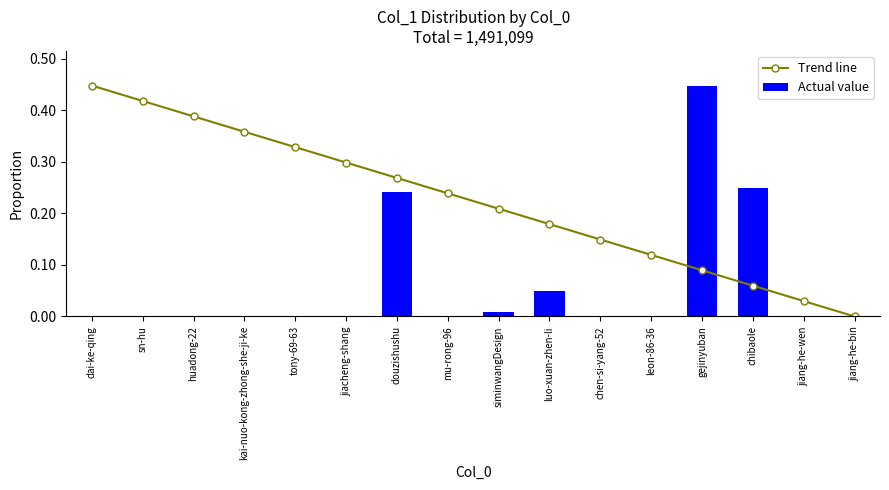

What is the label of the 16th bar from the left?

jiang-he-bin